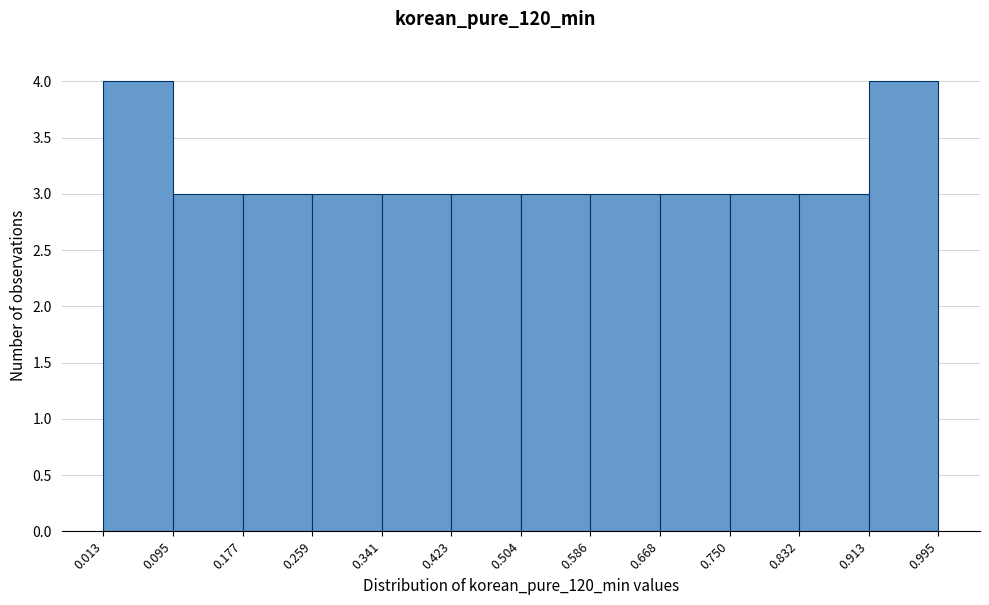

Reading left to right, transcribe this chart: for each bar, give the range it covers on the x-axis and its height. The values are not printed on the chart, so give them approximately, as read against the axis.

0.013 to 0.095: 4
0.095 to 0.177: 3
0.177 to 0.259: 3
0.259 to 0.341: 3
0.341 to 0.423: 3
0.423 to 0.504: 3
0.504 to 0.586: 3
0.586 to 0.668: 3
0.668 to 0.750: 3
0.750 to 0.832: 3
0.832 to 0.913: 3
0.913 to 0.995: 4